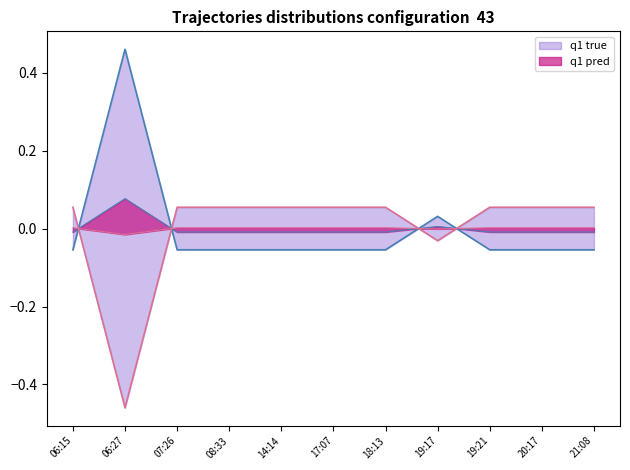

What is the difference between the maximum and minimum values?

0.1